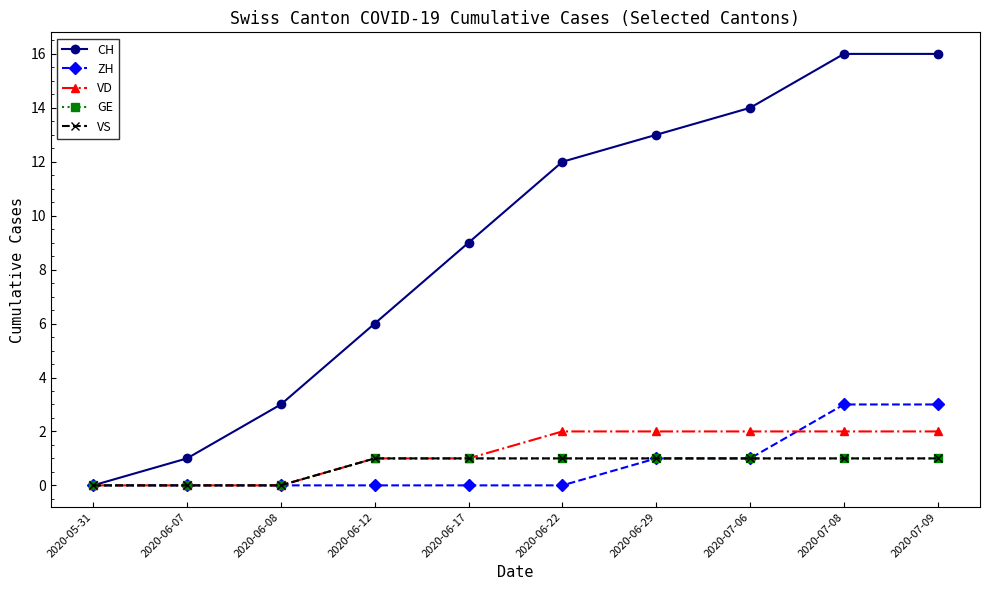

Rank the series by their maximum value, from lowest to highest.

GE, VS, VD, ZH, CH